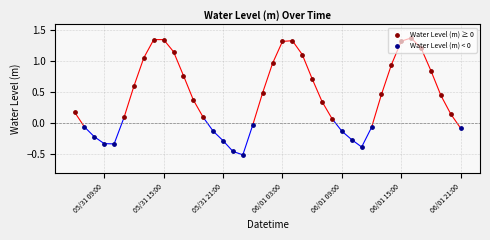

What is the change in value from 2024-06-01 10:00:00 to 2024-06-01 18:00:00?

+1.1